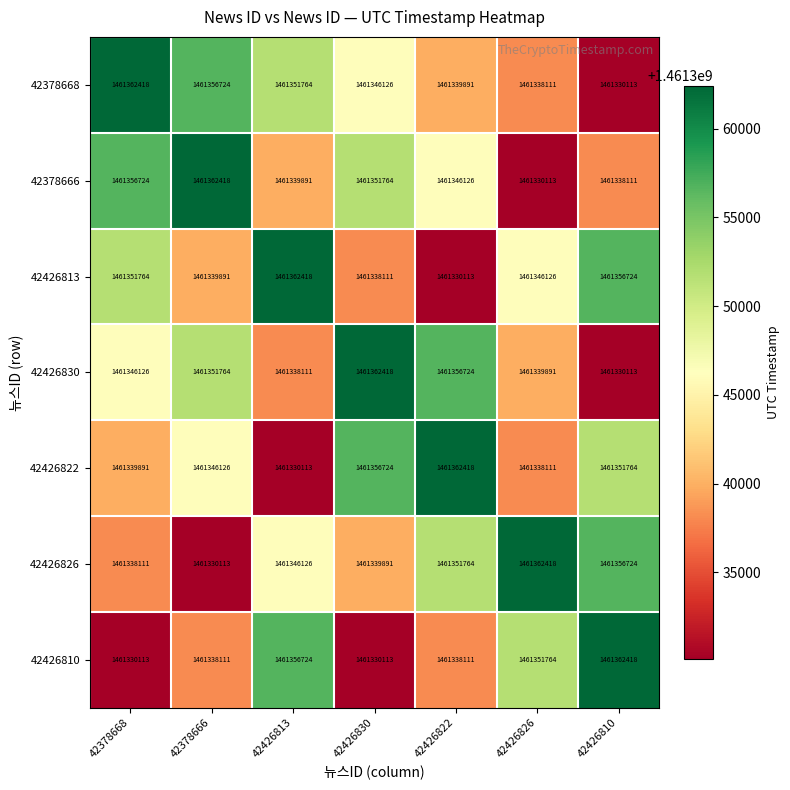

What is the difference between the highest and lowest values at 42426830?

32305